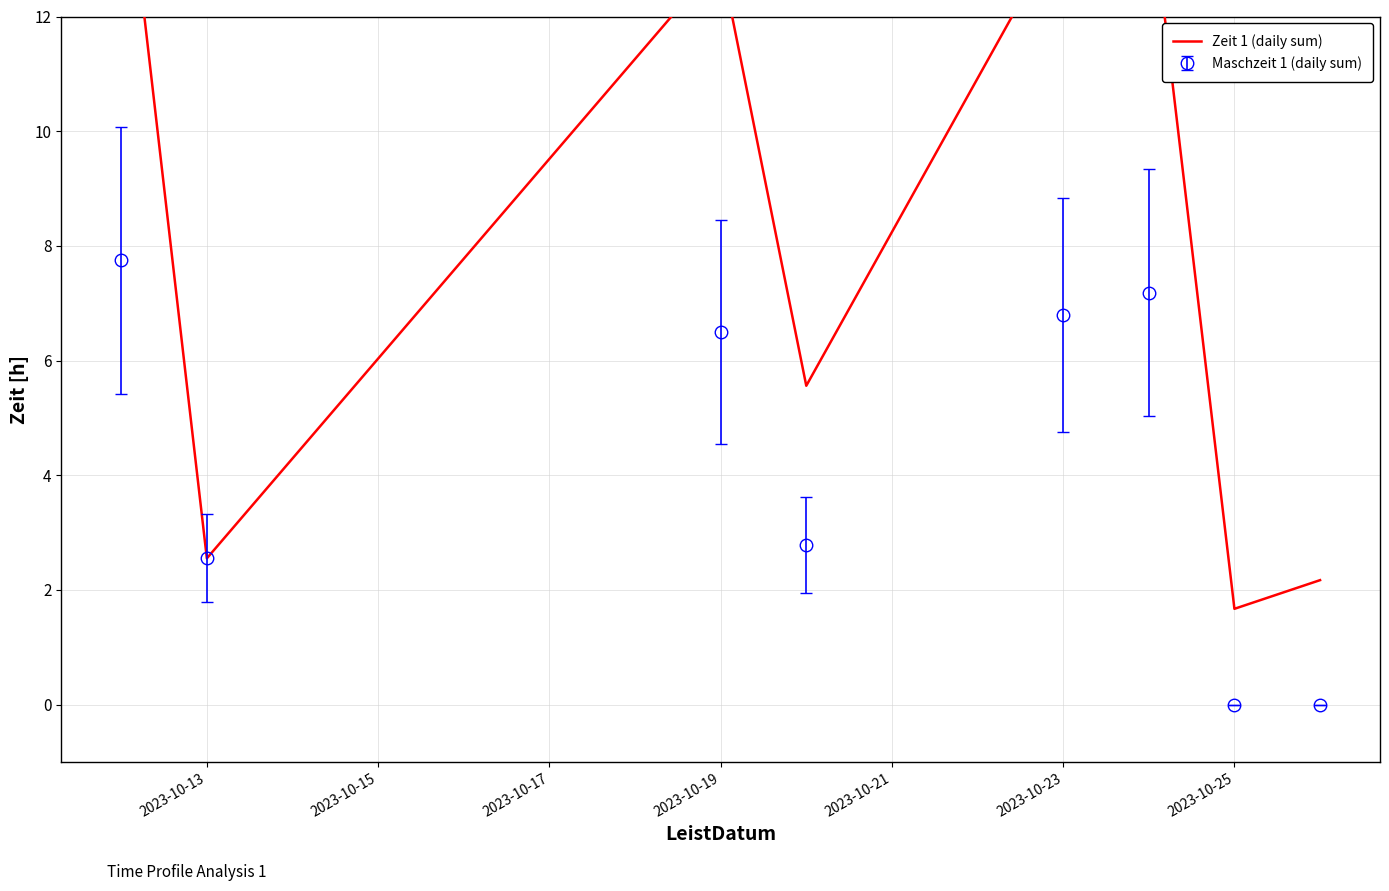

Where is the first local maximum for Maschzeit 1 (daily sum)?

2023-10-19